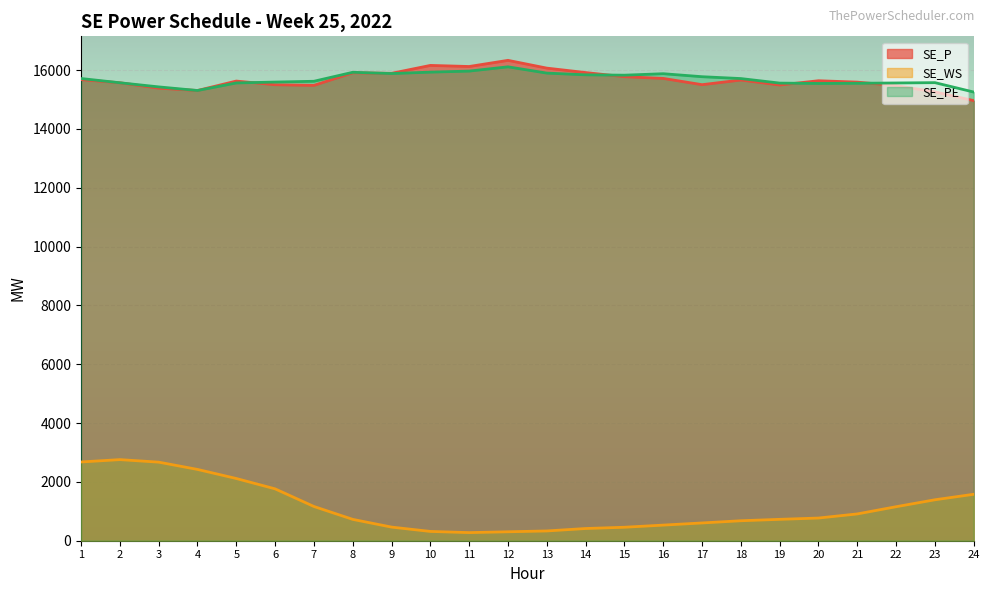

True or false: SE_WS has more than 2 interior local peaks.

False